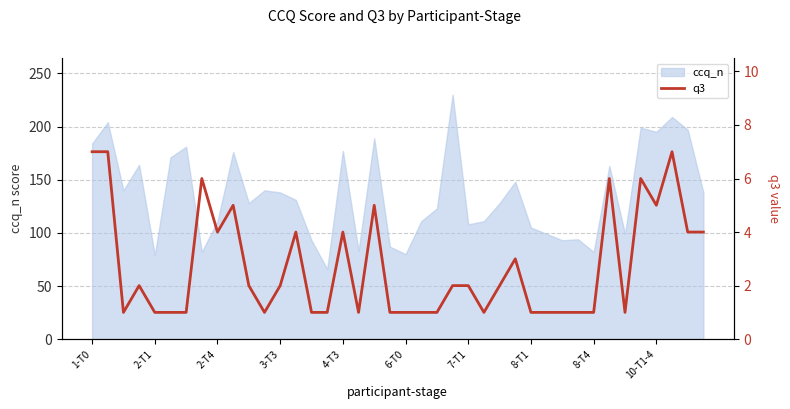

What is the lowest value of the ccq_n series?

66